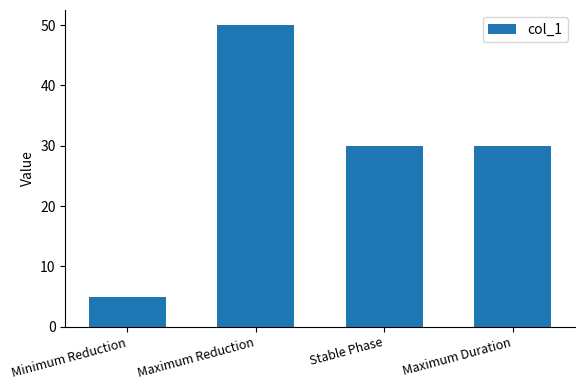

How many values are between 30 and 50?

3